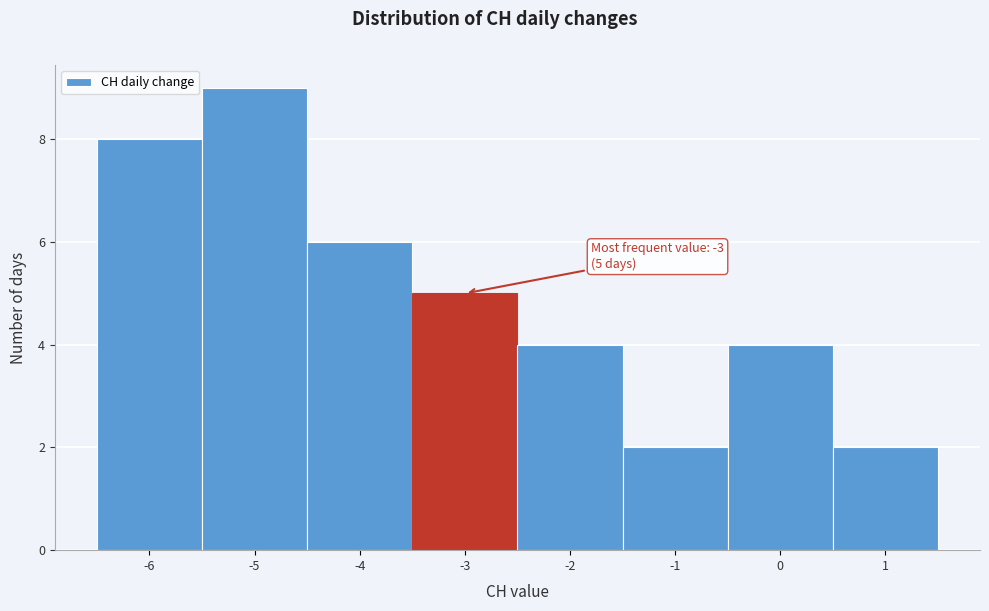

Over which range of the x-axis is the bar tallest?

-5.5 to -4.5